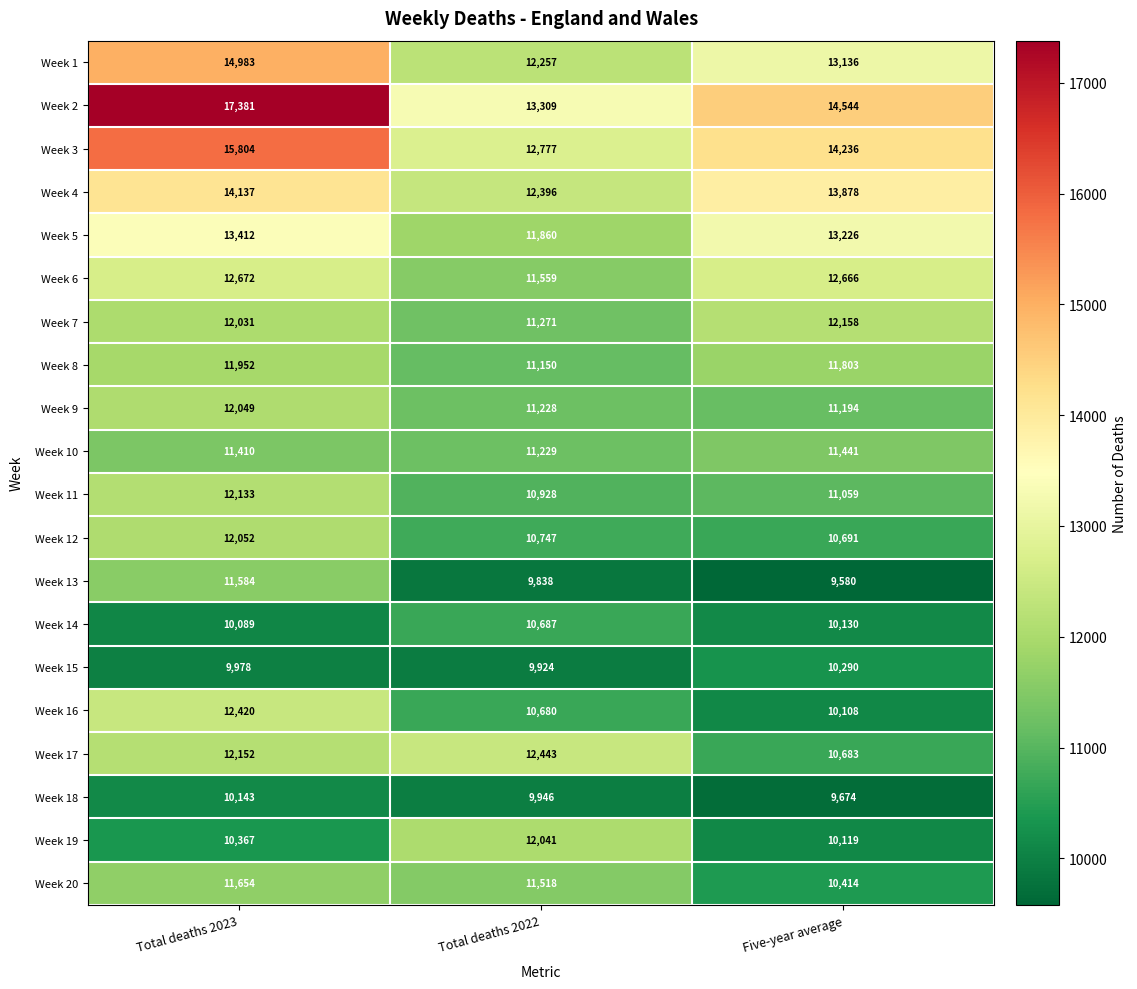

At which category is the sum across all series the highest?

Total deaths 2023